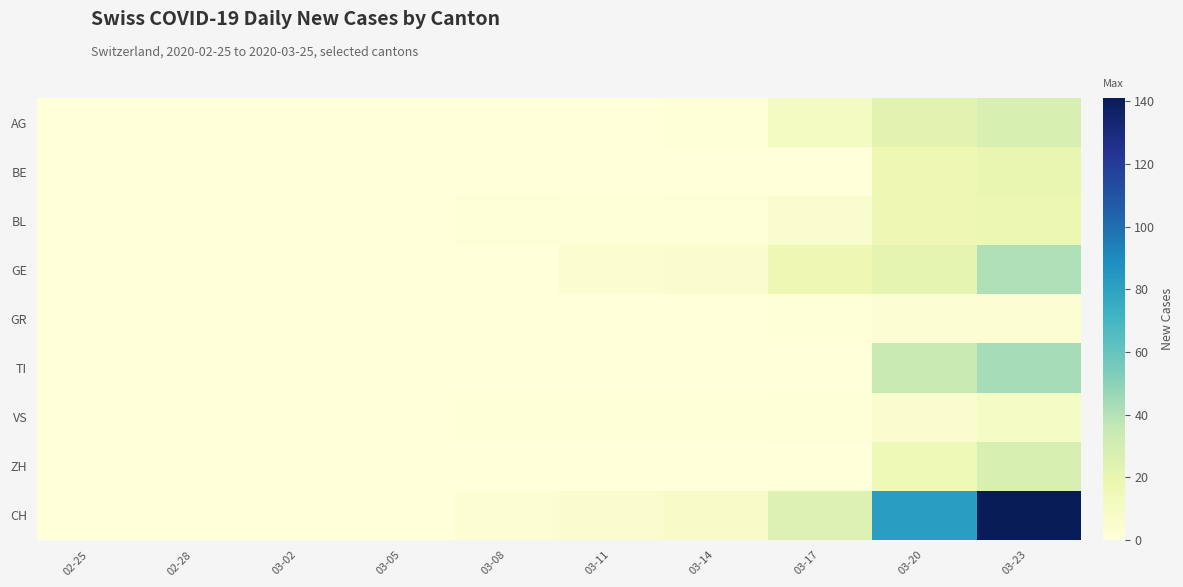

Which has a higher value, 02-28 or 03-02?

02-28